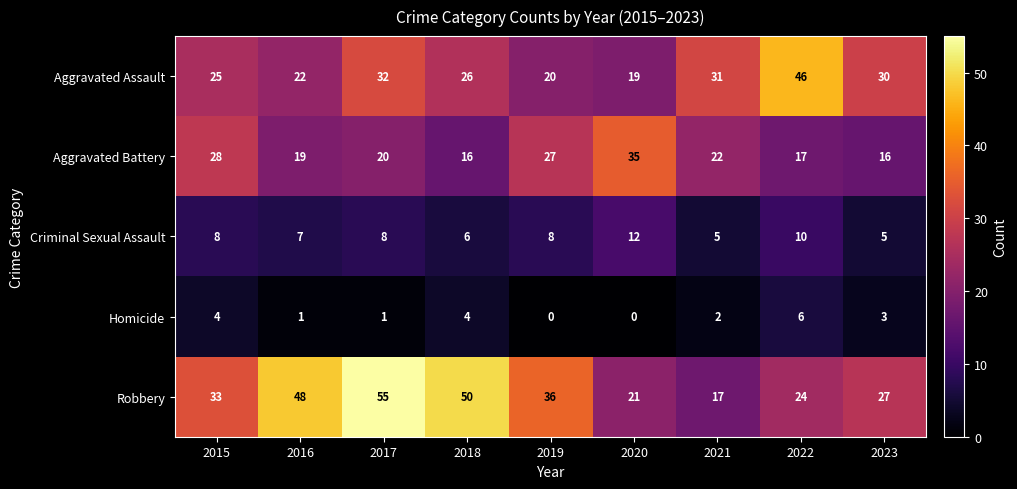

How many series are shown in this chart?

5